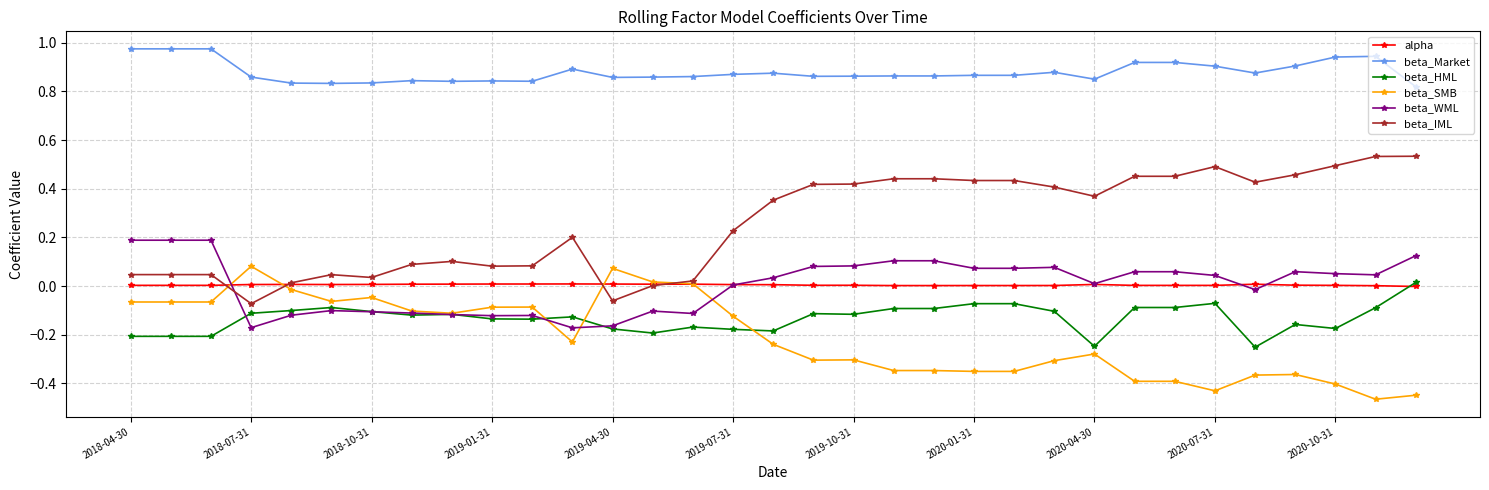

Which series has the largest total across all categories?

beta_Market